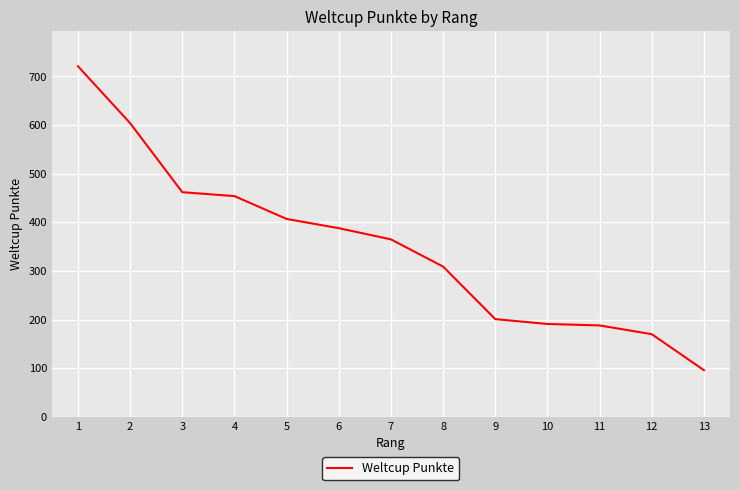

What is the smallest value displayed?

96